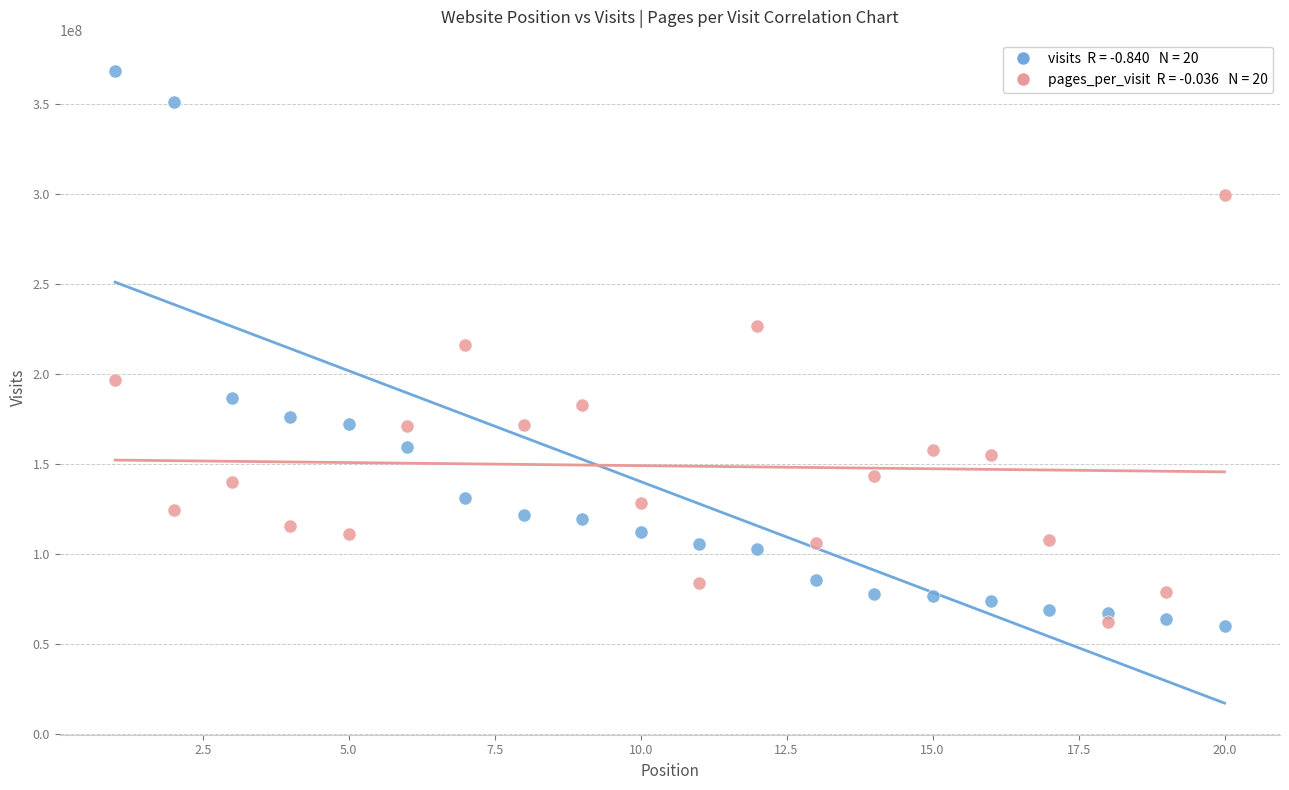

Across all data points, what is the range of Y values (max minus min)?

308145318.0